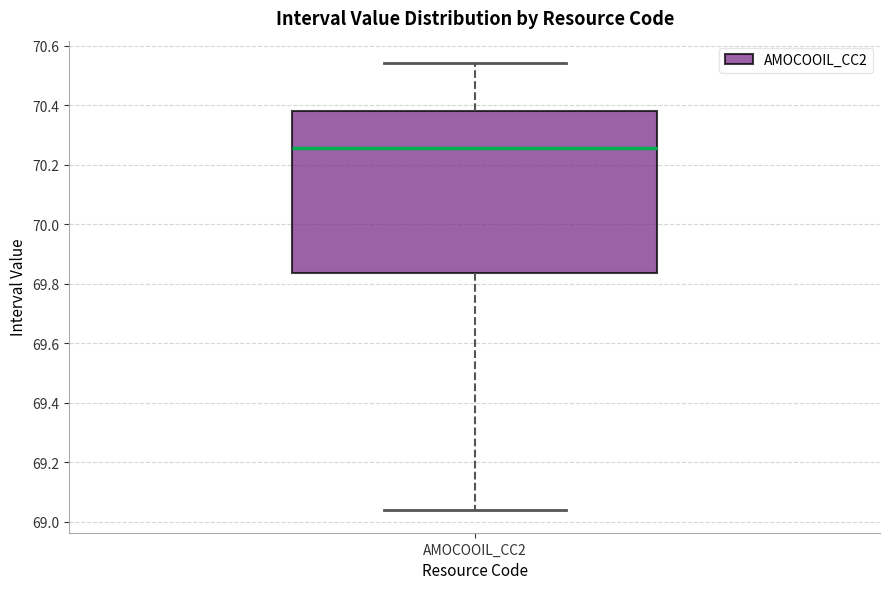

Where is the upper edge of the box for AMOCOOIL_CC2 on the y-axis? The values are not printed on the chart, so give them approximately, as read against the axis.

70.38